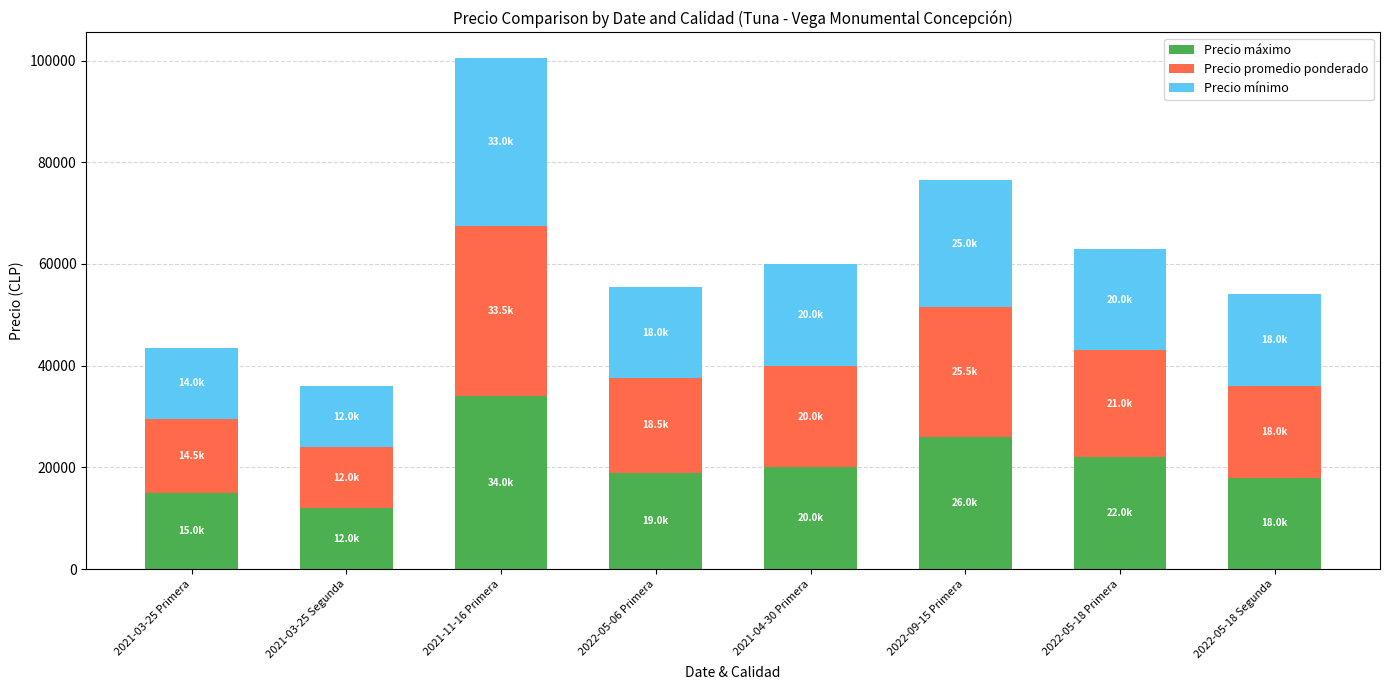

Reading left to right, list the values for the Precio máximo series.

15000	12000	34000	19000	20000	26000	22000	18000